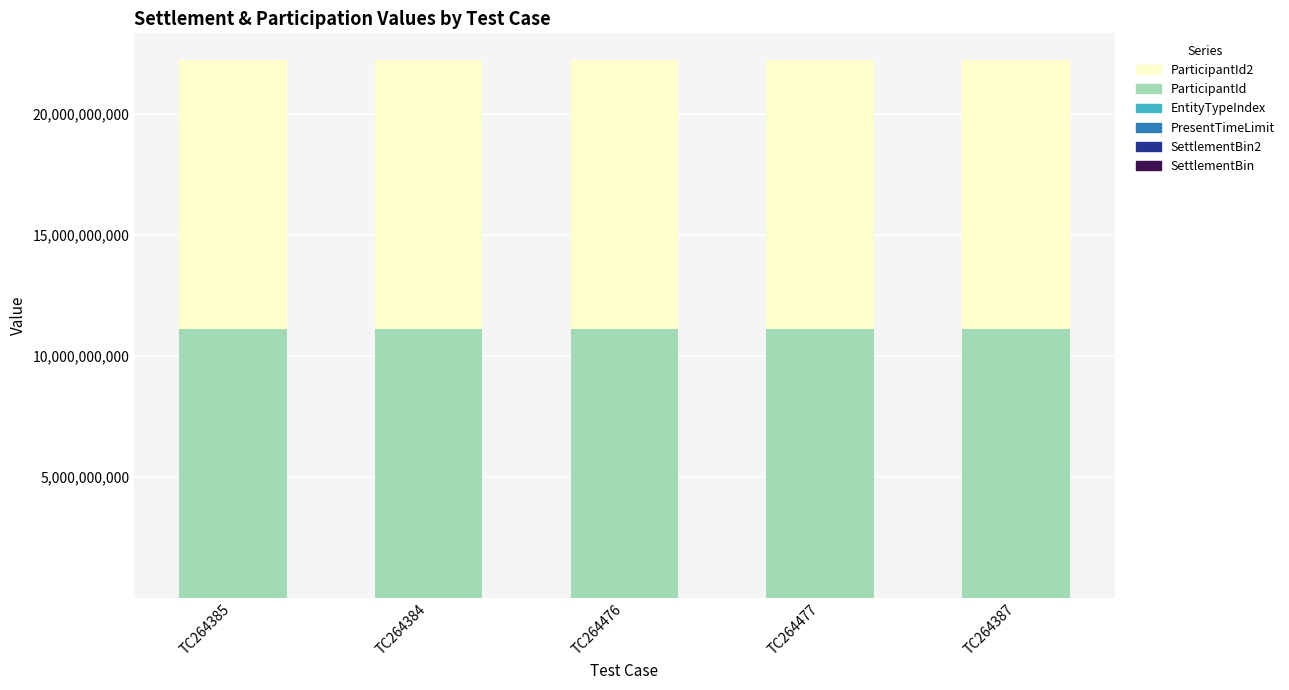

True or false: ParticipantId has a value of 6308191642 at TC264476.

False